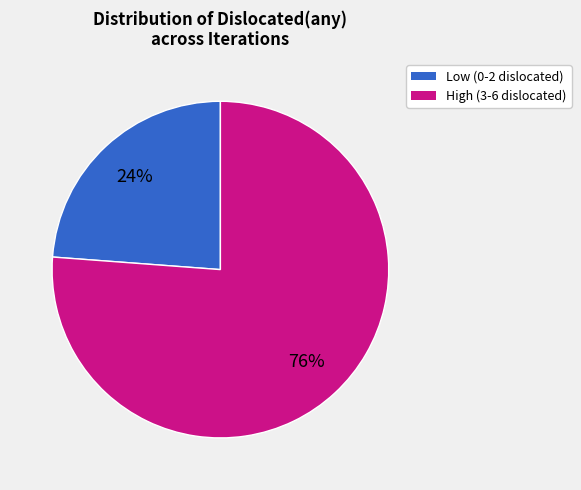

To the nearest percent, what is the average slice percentage?

50%